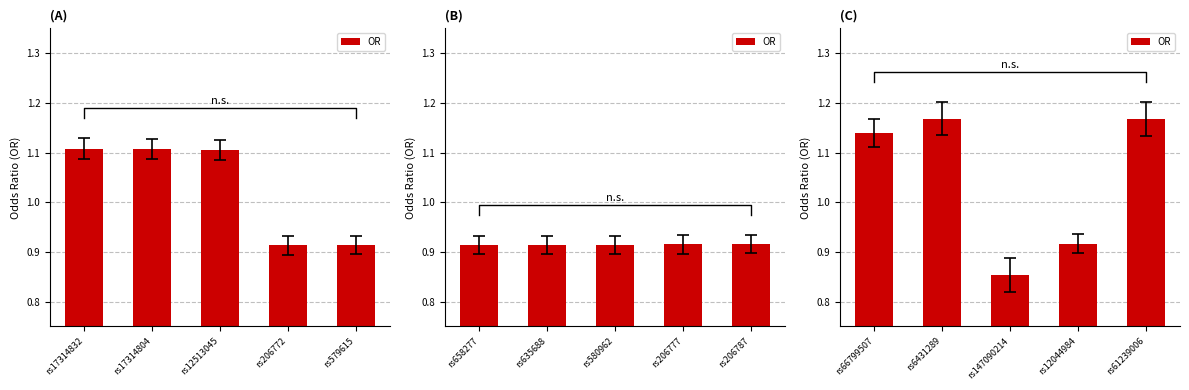

What is the difference between the second highest and minimum values?

0.3